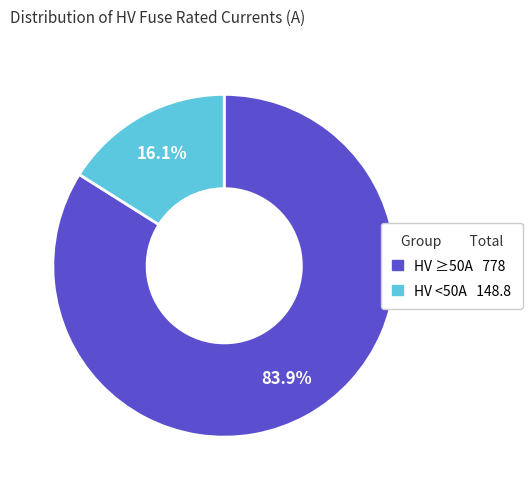

Is there any slice that represents more than half of the pie?

Yes